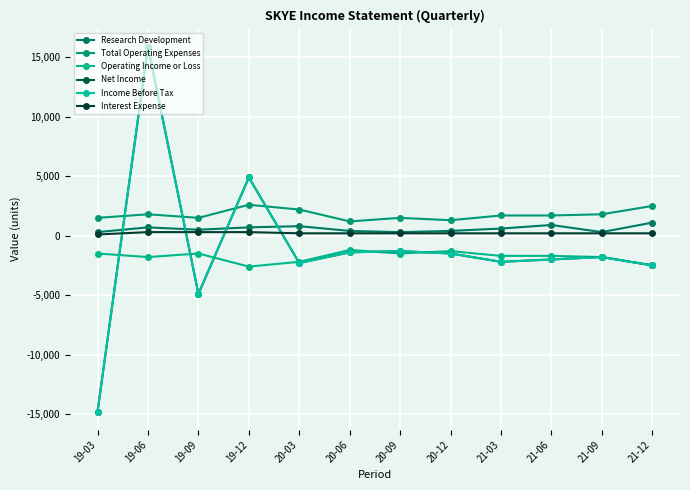

At which label is Total Operating Expenses closest to 1900?

19-06